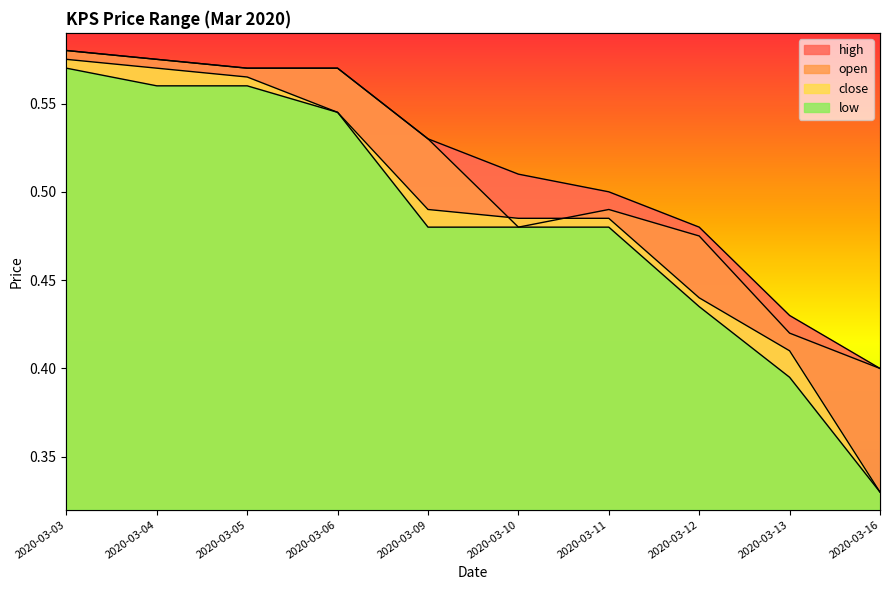

What is the average value of the high series?

0.5